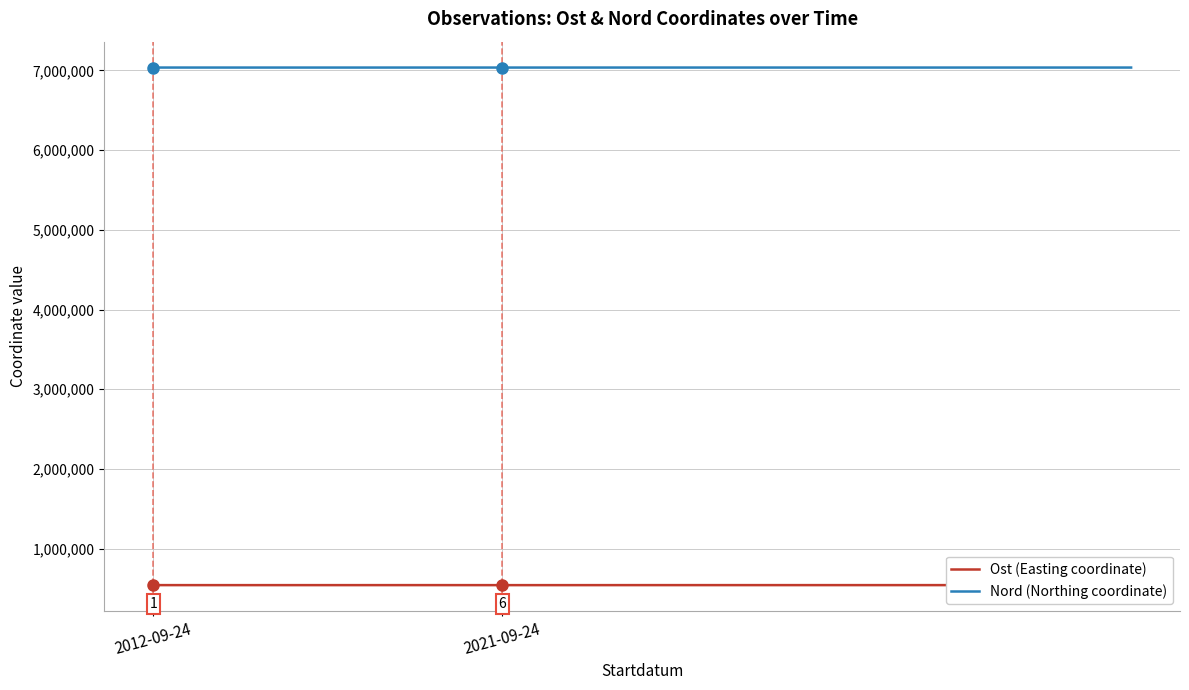

The value of Ost (Easting coordinate) at 7 is 778077.5. True or false?

False